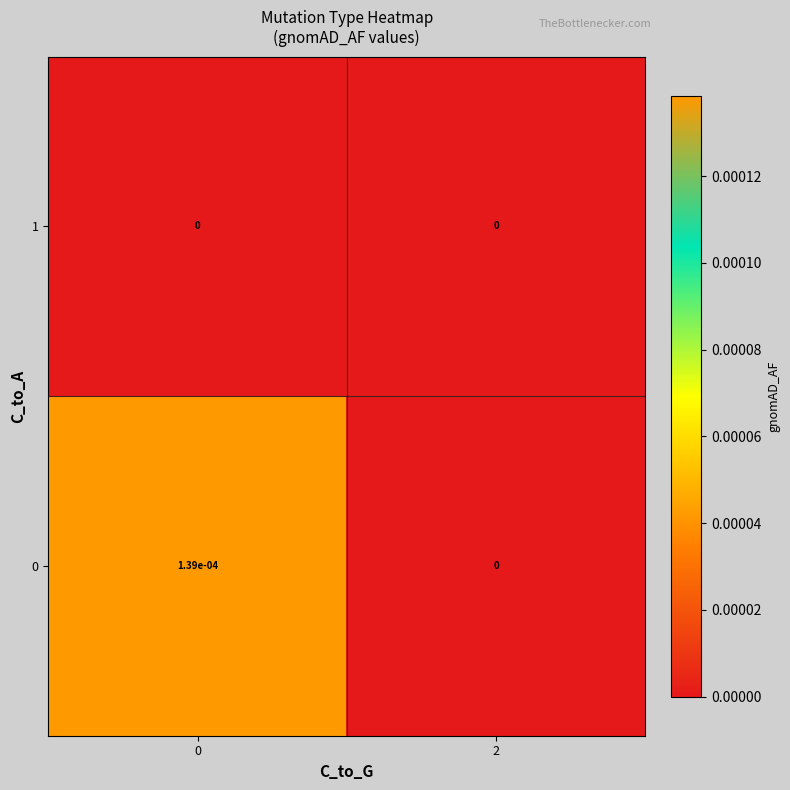

The value of 0 at 2 is 0.0. True or false?

True